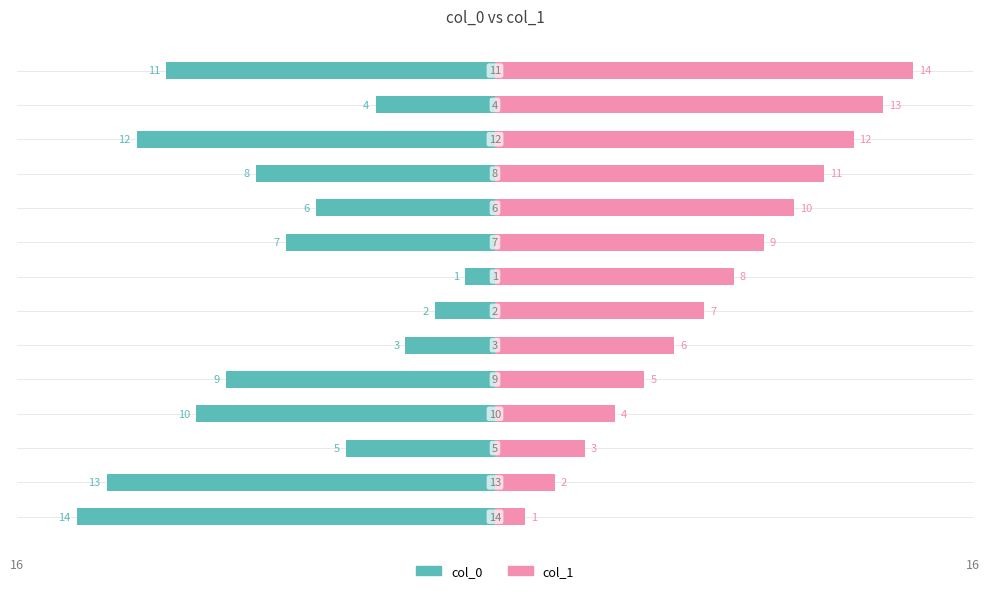

List the series in order of their overall mean, highest first.

col_1, col_0